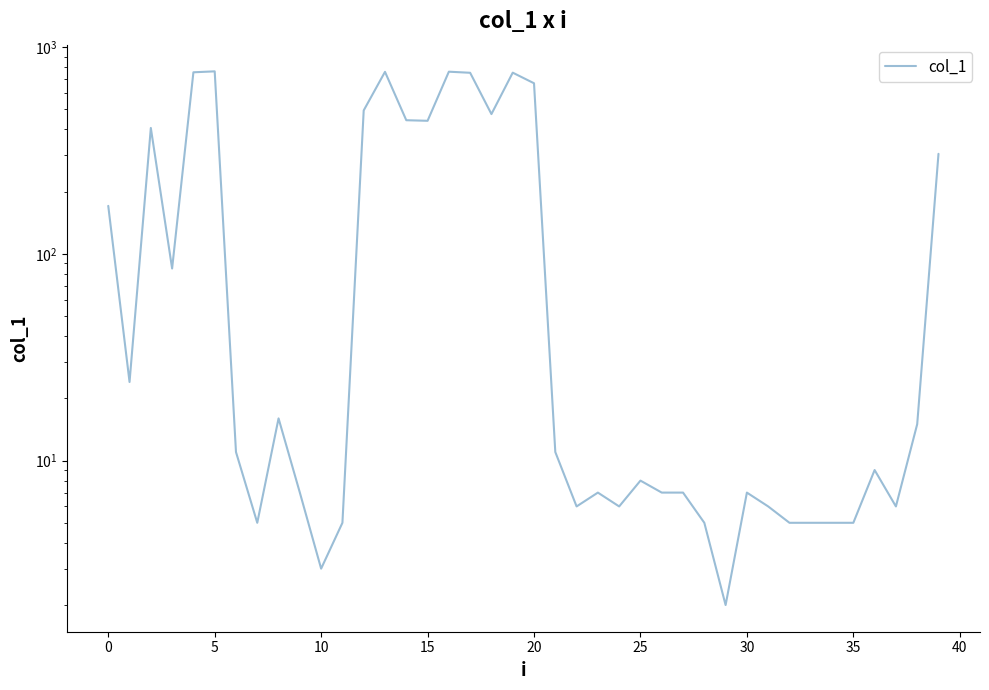

What is the value of the 11th point from the left?

3.0